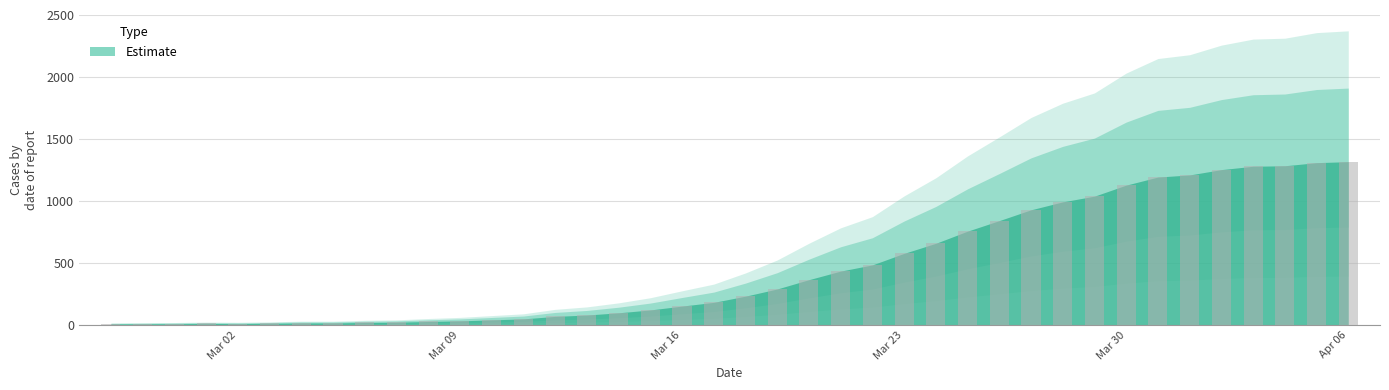

What is the average value?

466